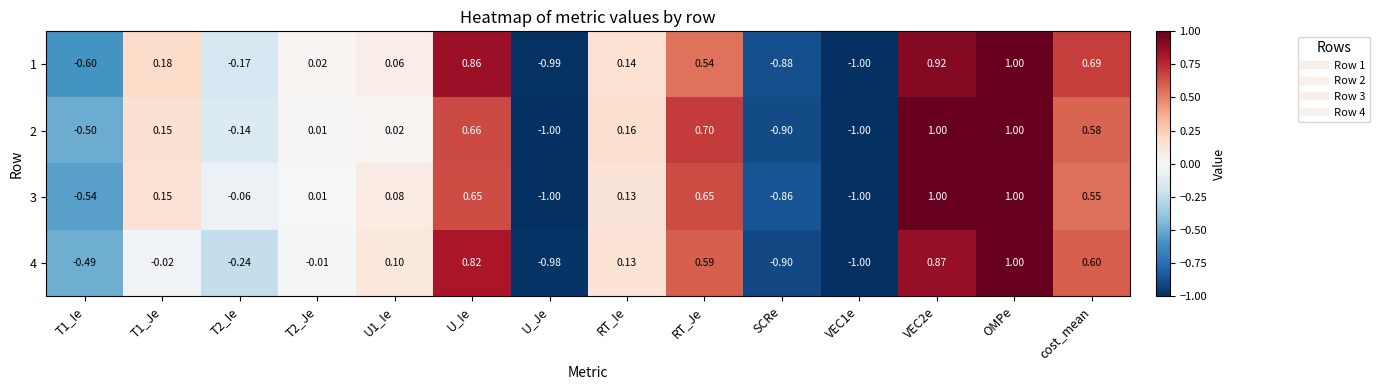

Is the value of 4 at U1_Ie greater than the value of 1 at T1_Je?

No